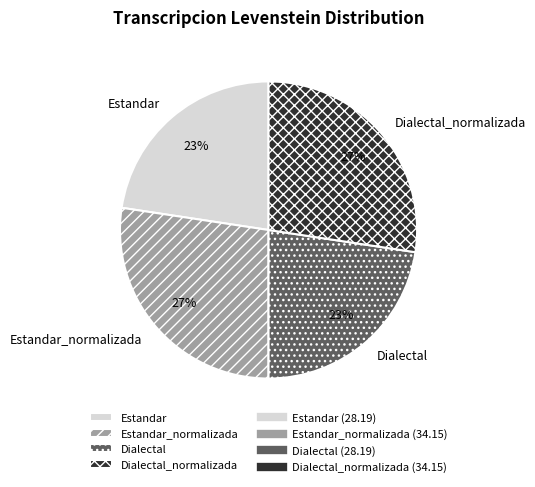

Is there a majority slice in this chart?

No